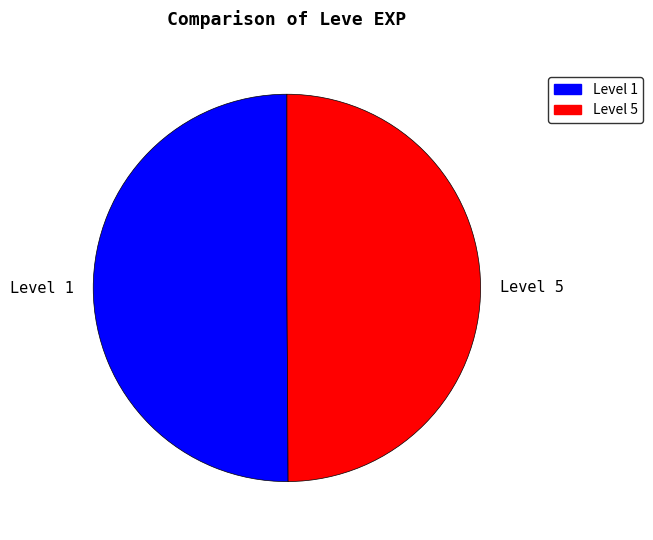

Is it true that Level 5 is 36% of the pie?

False